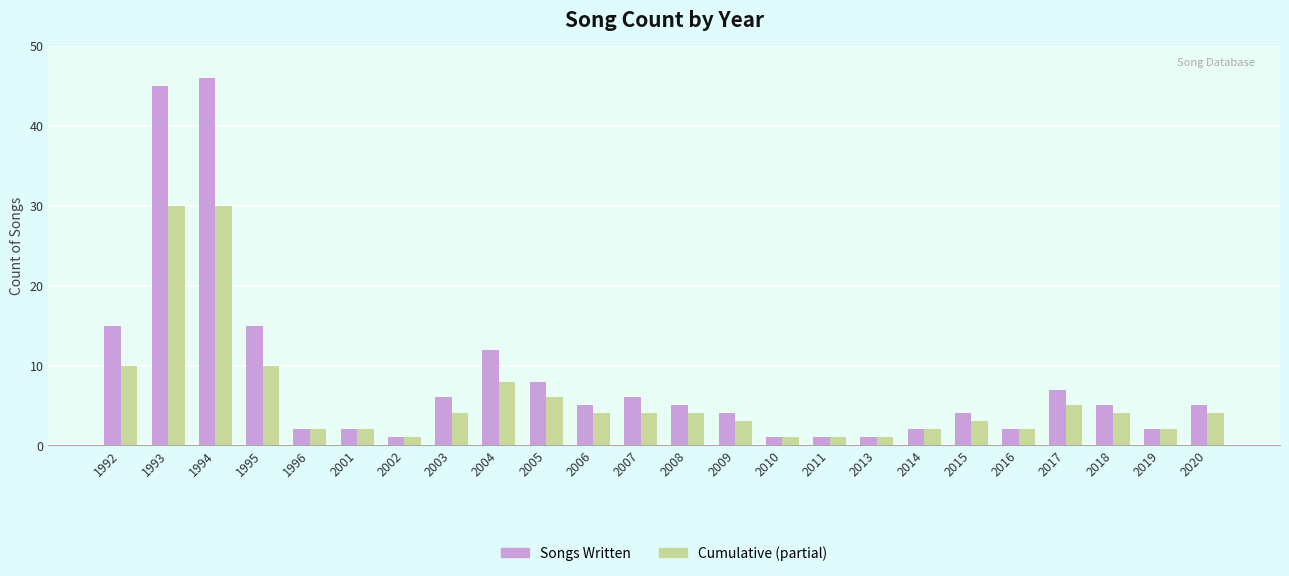

How many data points does each series have?

24